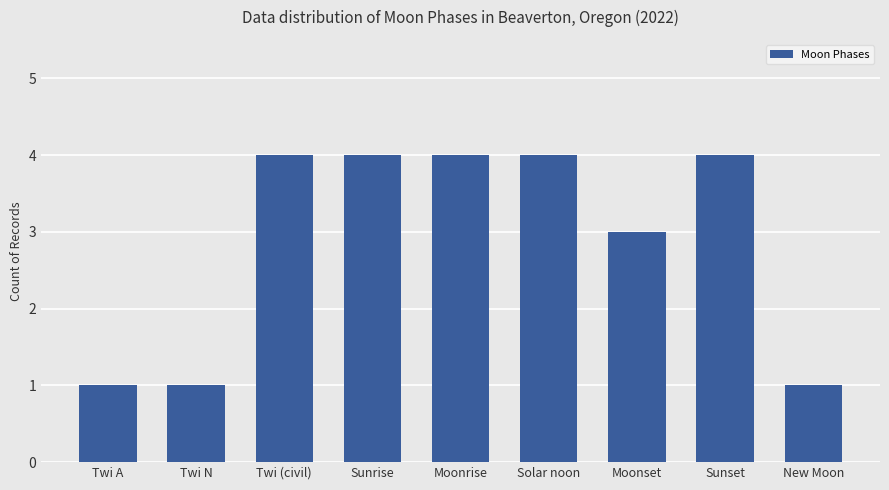

What is the smallest value displayed?

1